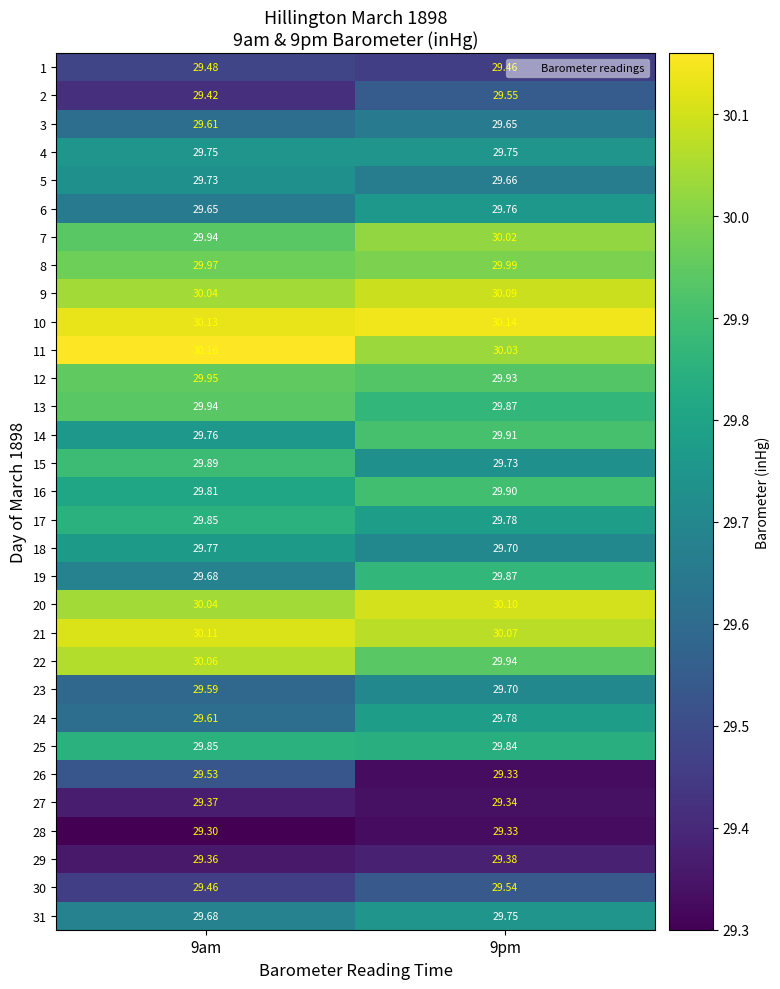

Count the number of data series in this chart.

31